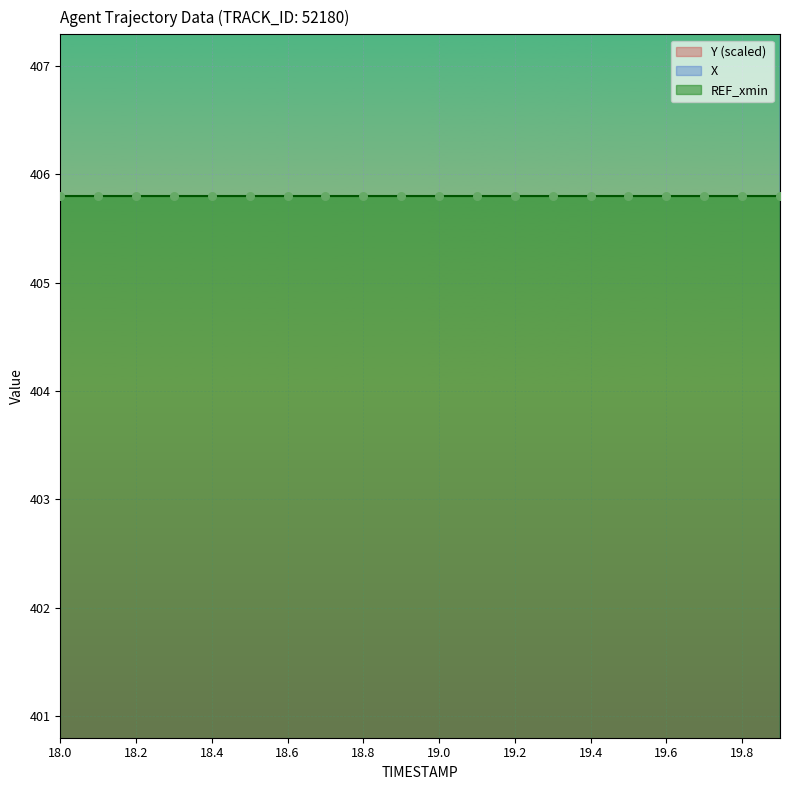

Which series has the widest spread of Y values?

X